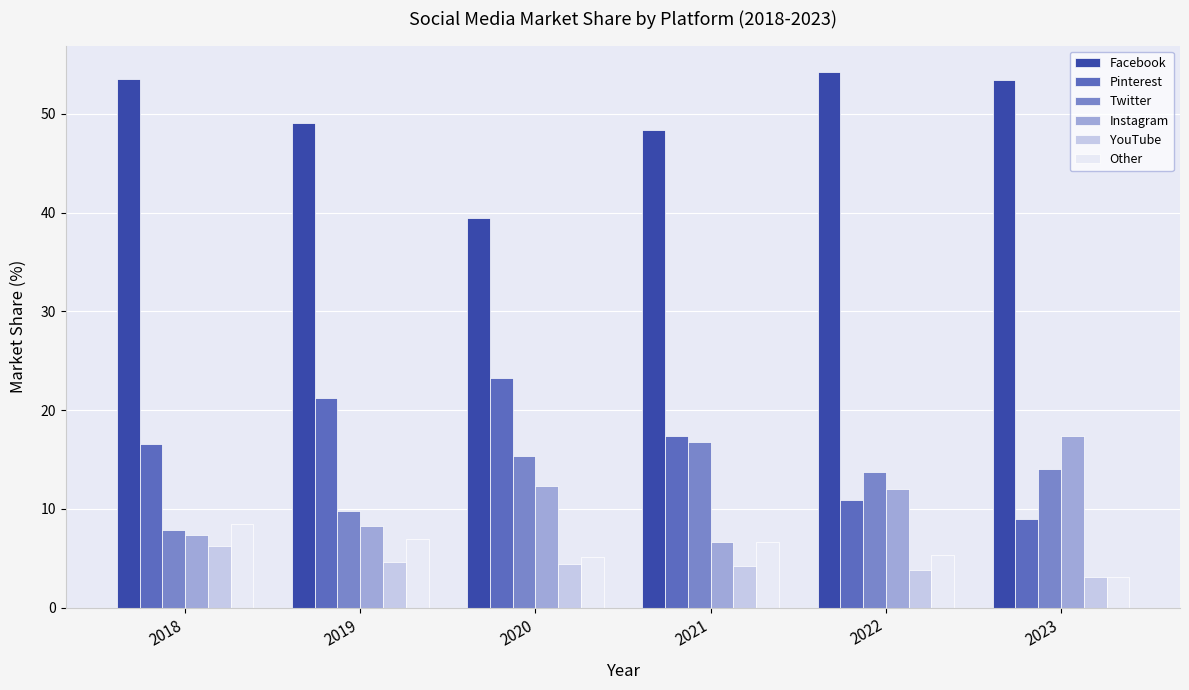

What is the sum of all Pinterest values?

98.4